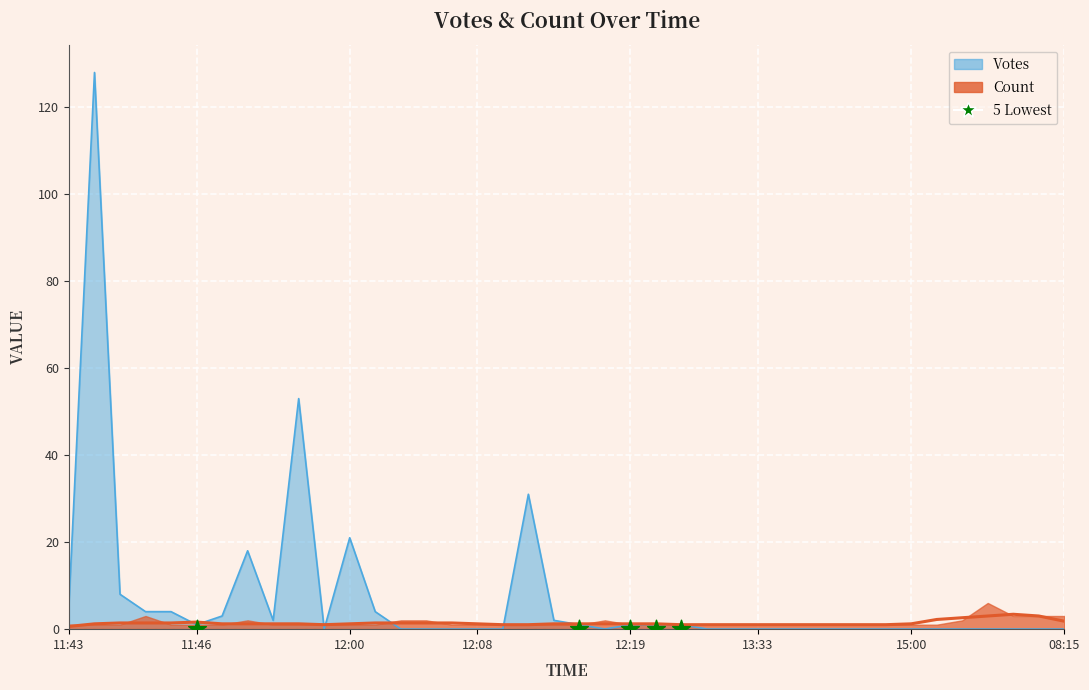

What is the total value across all series at 2019-09-09 11:46?

2